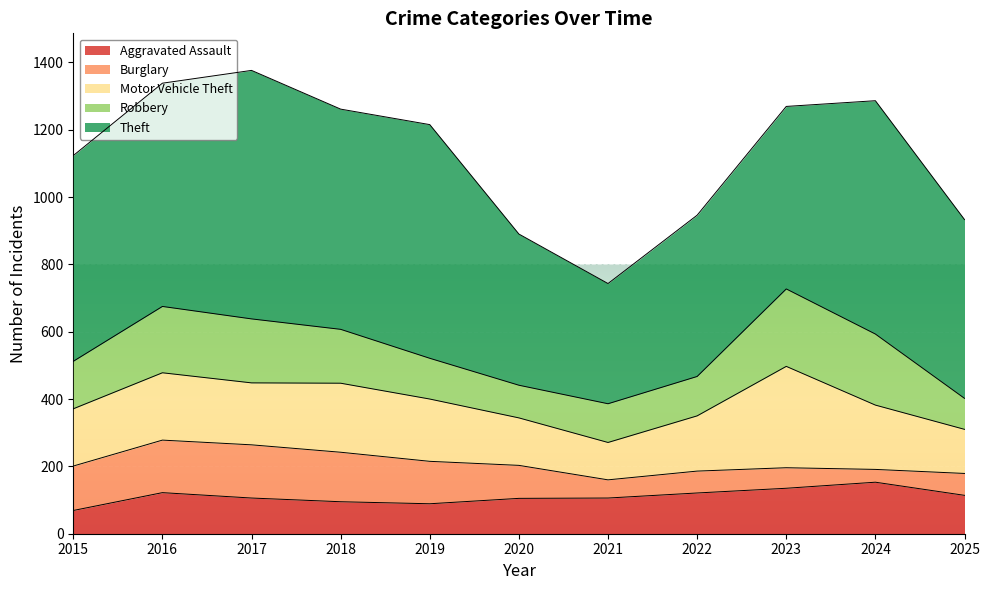

Reading left to right, what are all the values shown in this chart?

Aggravated Assault: 69	122	106	95	89	105	106	121	135	153	114
Burglary: 132	156	158	147	126	98	54	65	61	38	65
Motor Vehicle Theft: 170	200	184	205	185	141	111	164	301	191	131
Robbery: 141	197	190	160	121	97	115	117	230	211	92
Theft: 611	663	738	654	694	449	357	479	542	693	531